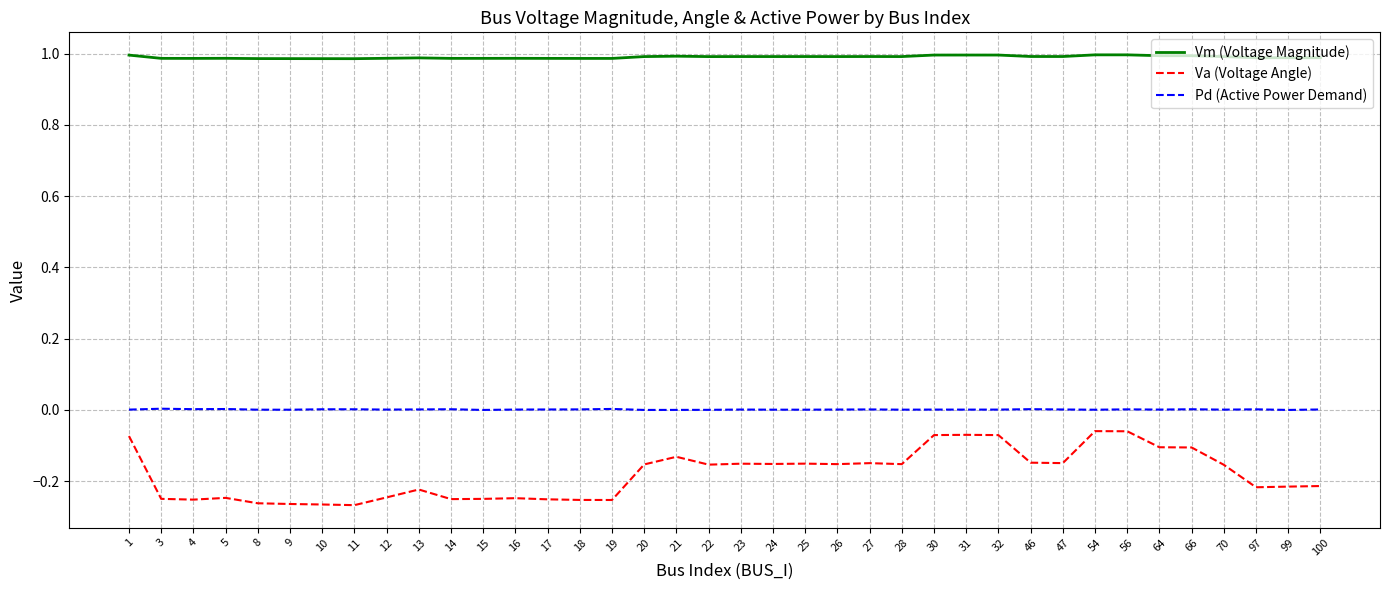

The value of Vm (Voltage Magnitude) at 16 is 1.0. True or false?

True